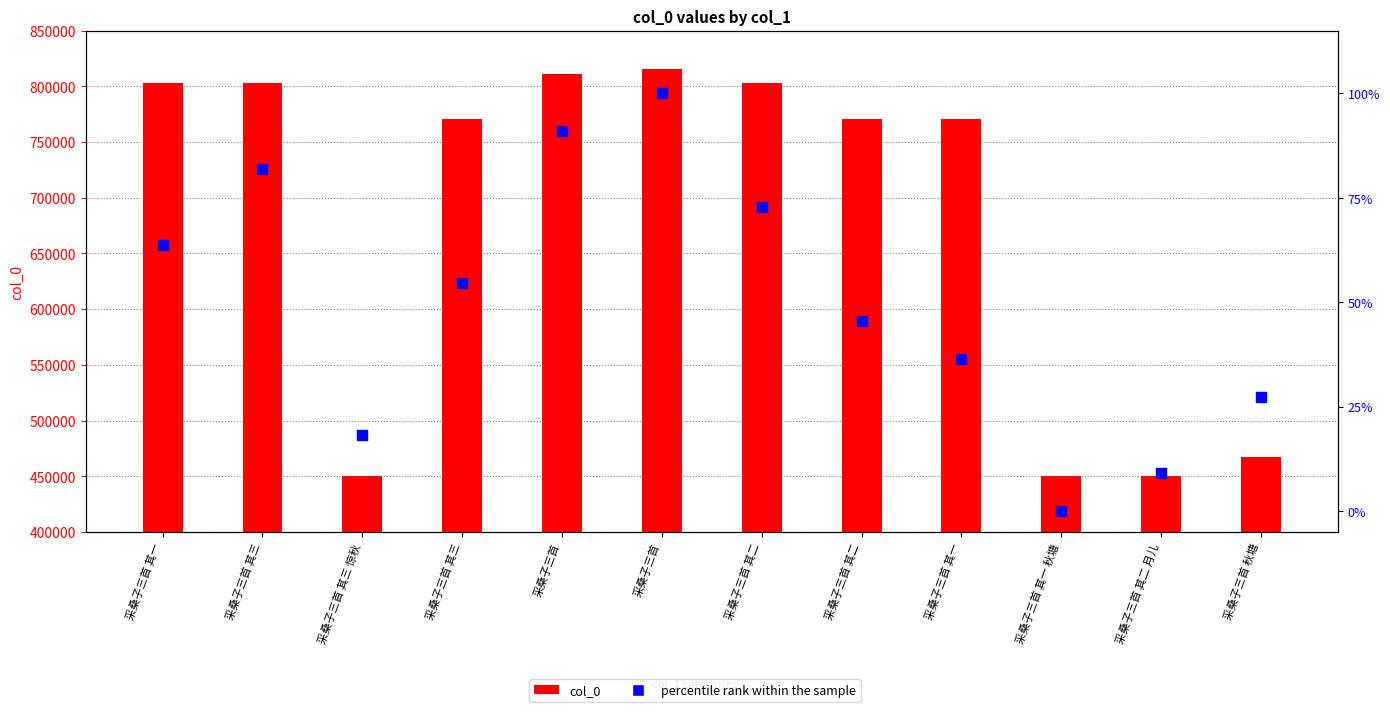

Is the value of col_0 at 采桑子三首 其一 秋塘 greater than the value of percentile rank within the sample at 采桑子三首 其三?

Yes